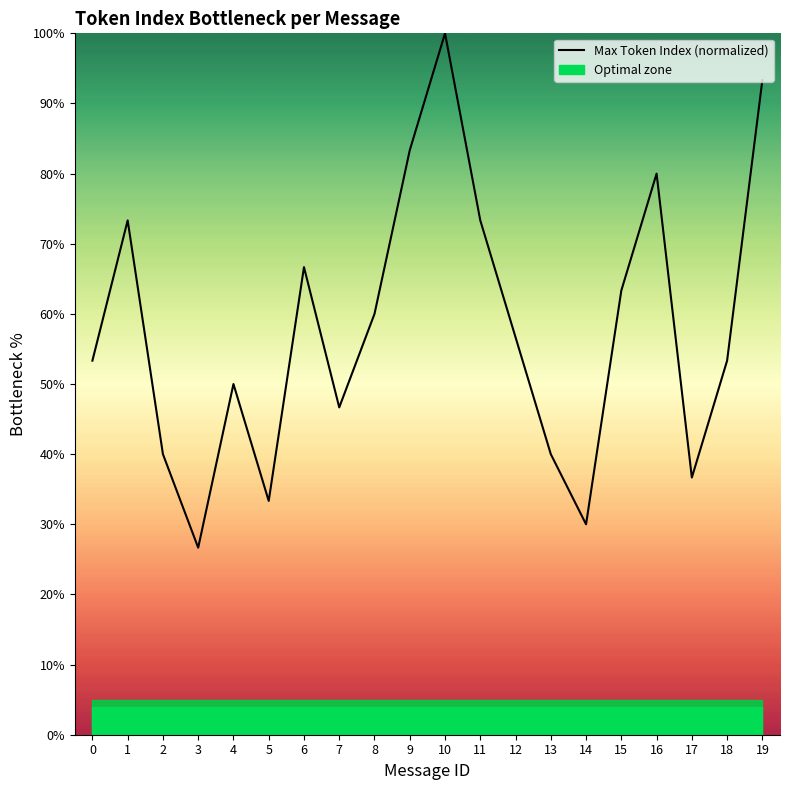

How many values exceed 56?

10